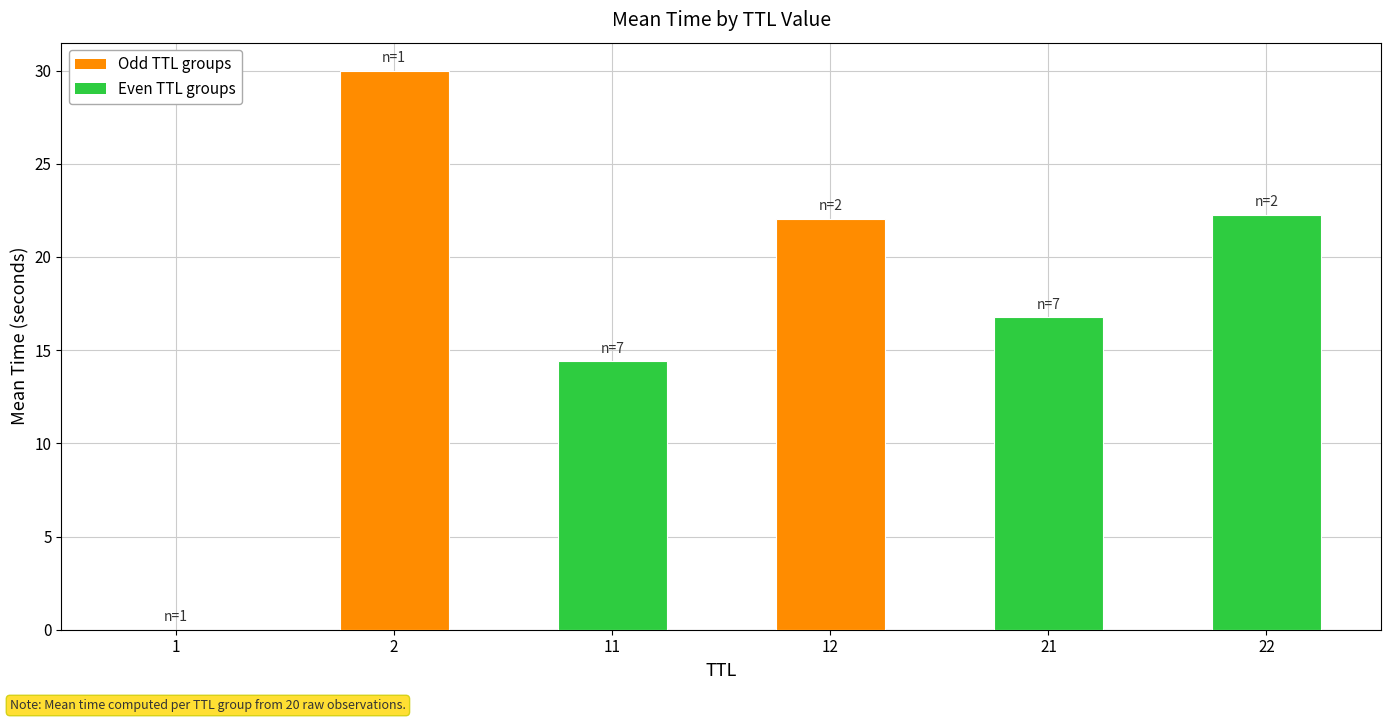

What is the change in value from 2 to 22?

-7.7